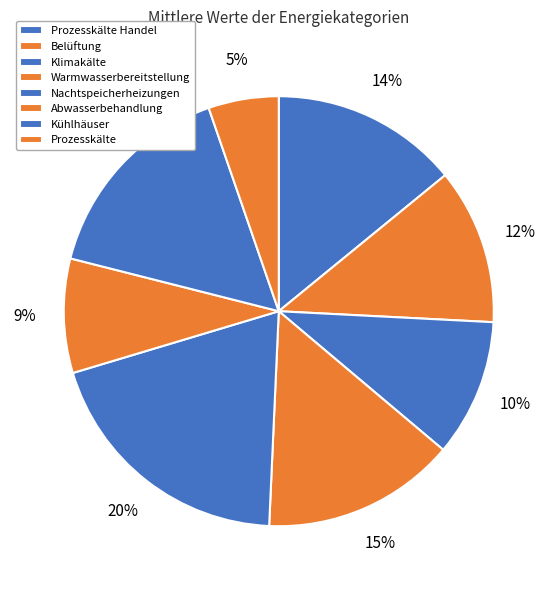

Is there any slice that represents more than half of the pie?

No